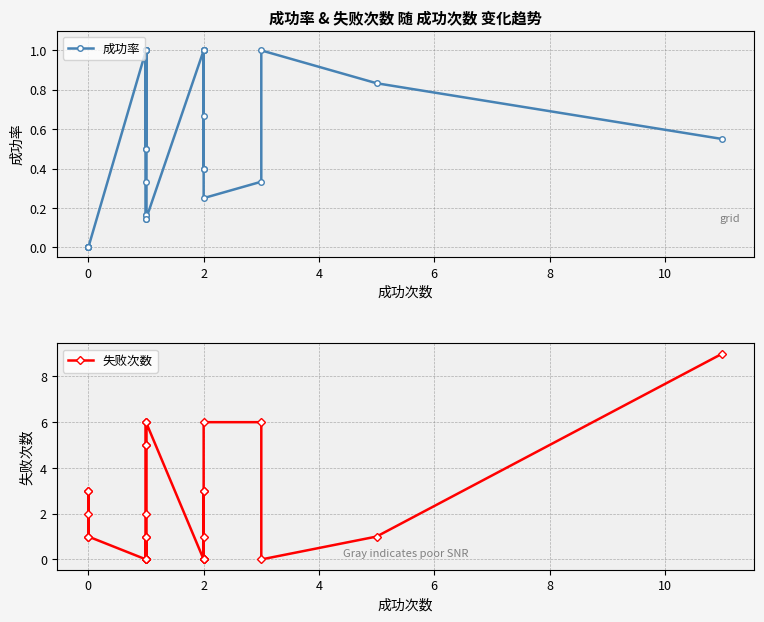

Does the chart display data point markers on the line(s)?

Yes